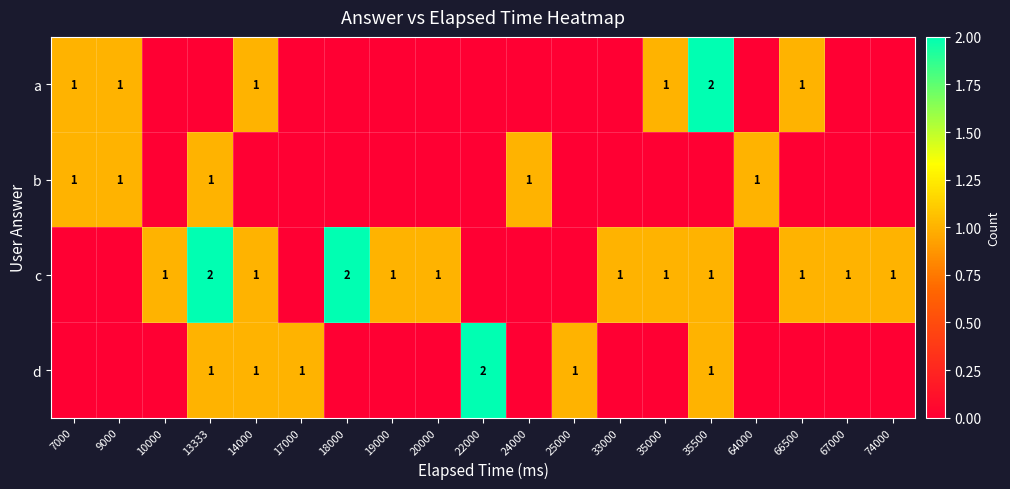

The value of c at 33000 is 1. True or false?

True